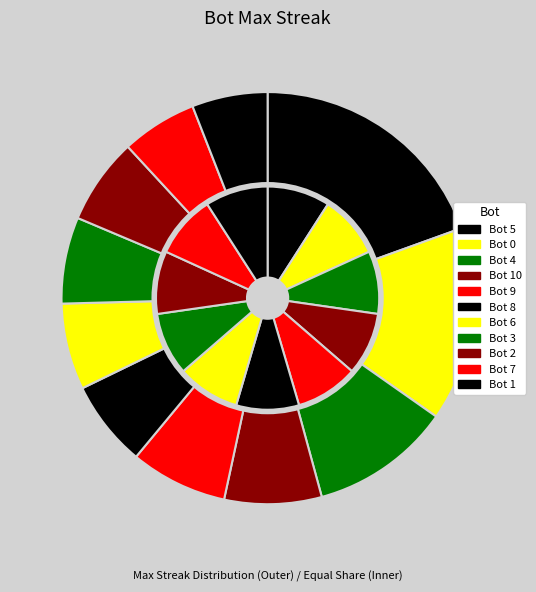

Rank the categories by value from highest to lowest.

Bot 5, Bot 0, Bot 4, Bot 10, Bot 9, Bot 8, Bot 6, Bot 3, Bot 2, Bot 7, Bot 1